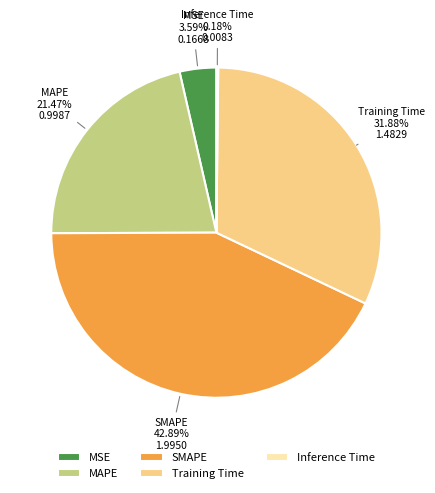

What is the ratio of the value at Training Time to the value at SMAPE?

0.7